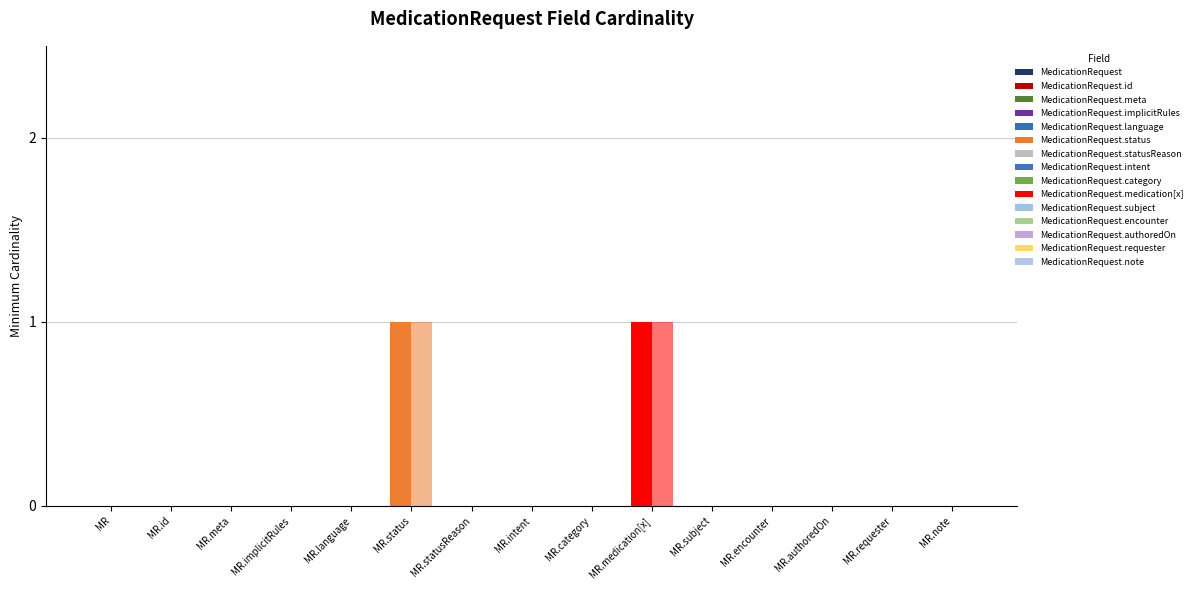

What is the maximum value shown in the chart?

1